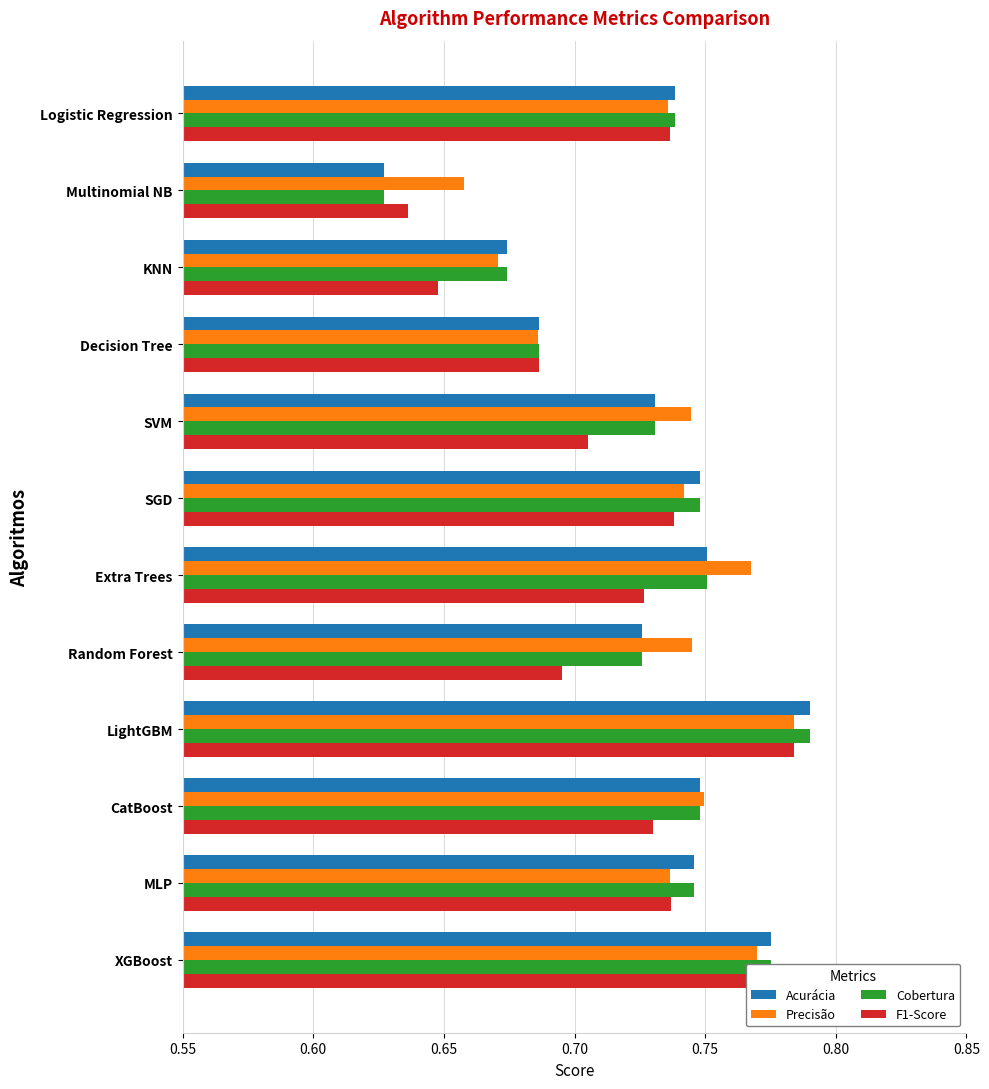

What is the sum of the Cobertura values at Random Forest and MLP?

1.5